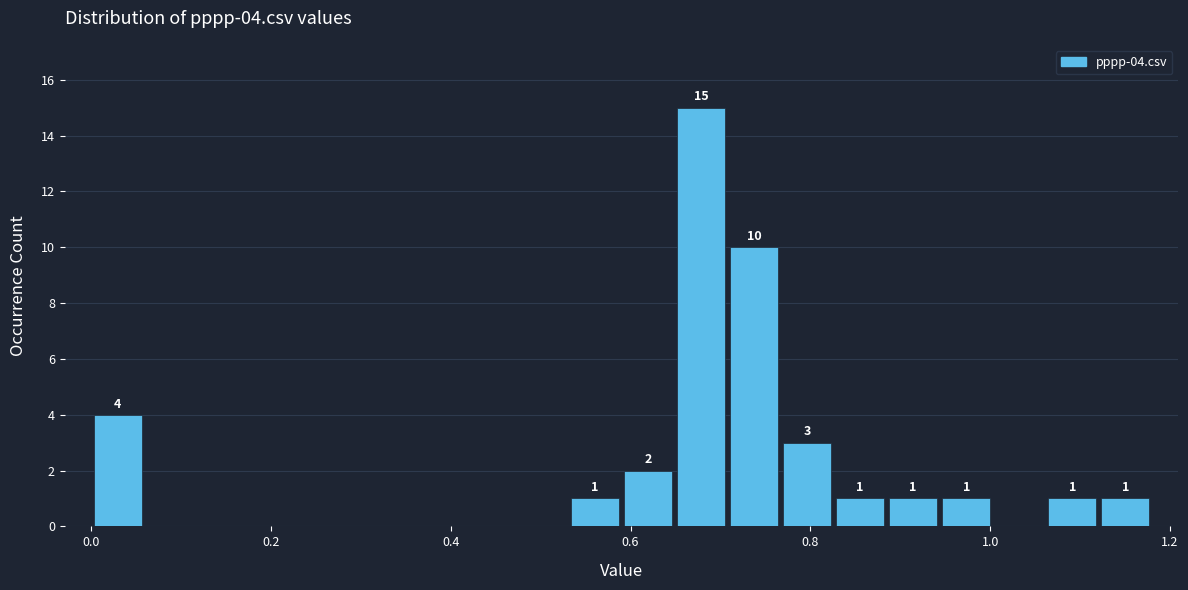

Around what value on the x-axis is the tallest bar? Give the approximate position of its centre, as read against the axis.

0.68